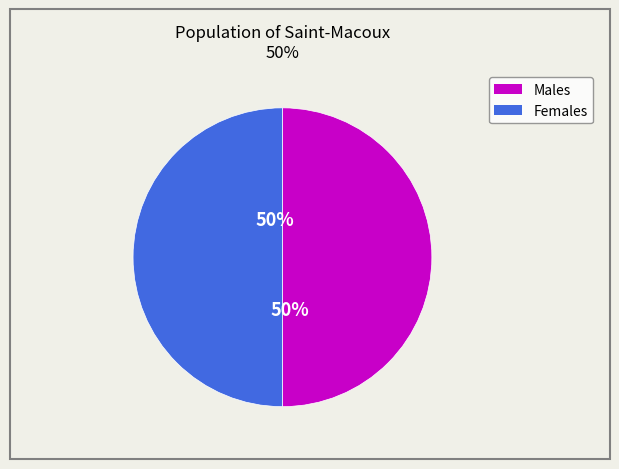

To the nearest percent, what is the average slice percentage?

50%